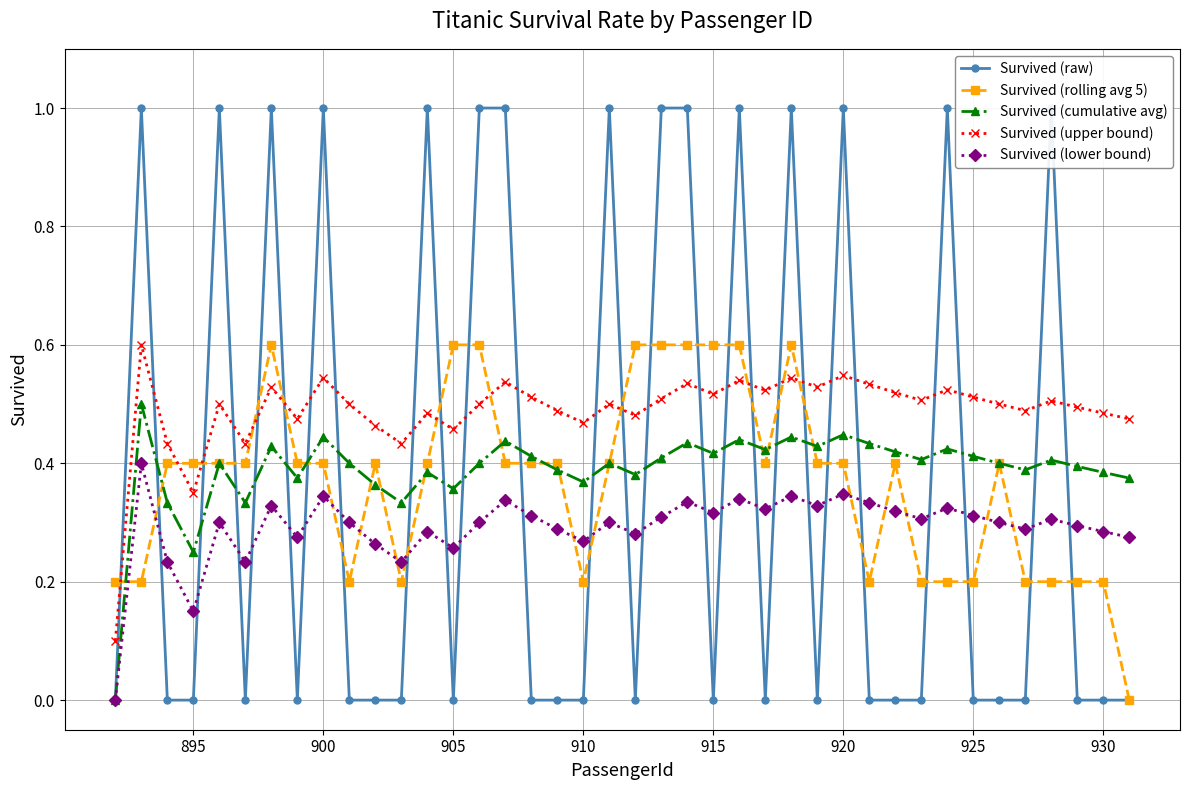

How many lines are shown in the chart?

5